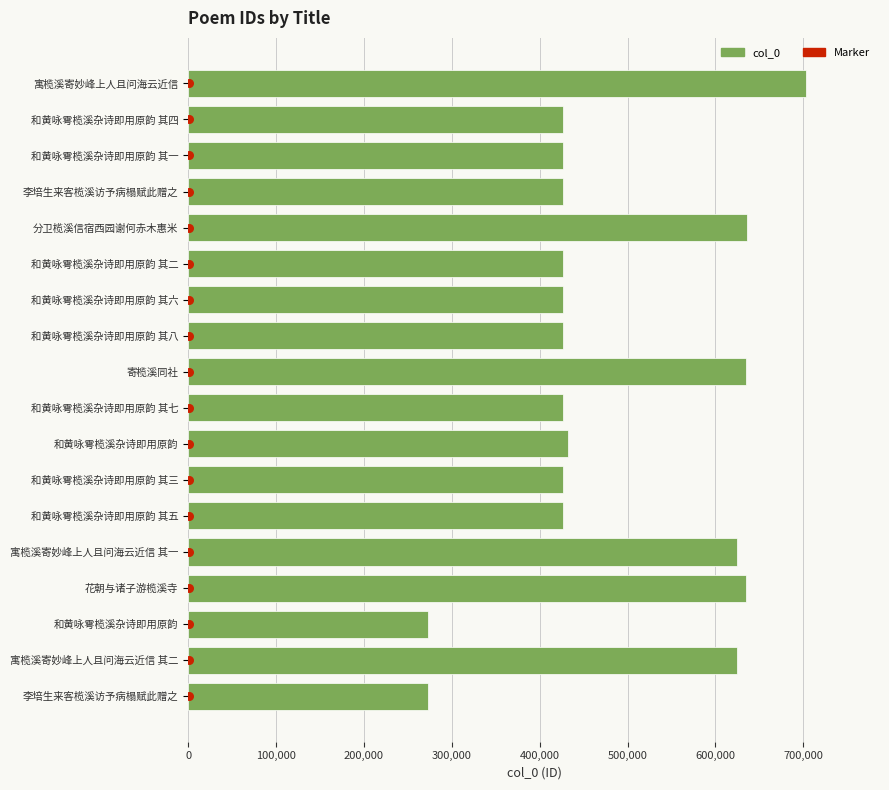

Which series reaches the maximum Y coordinate?

col_0